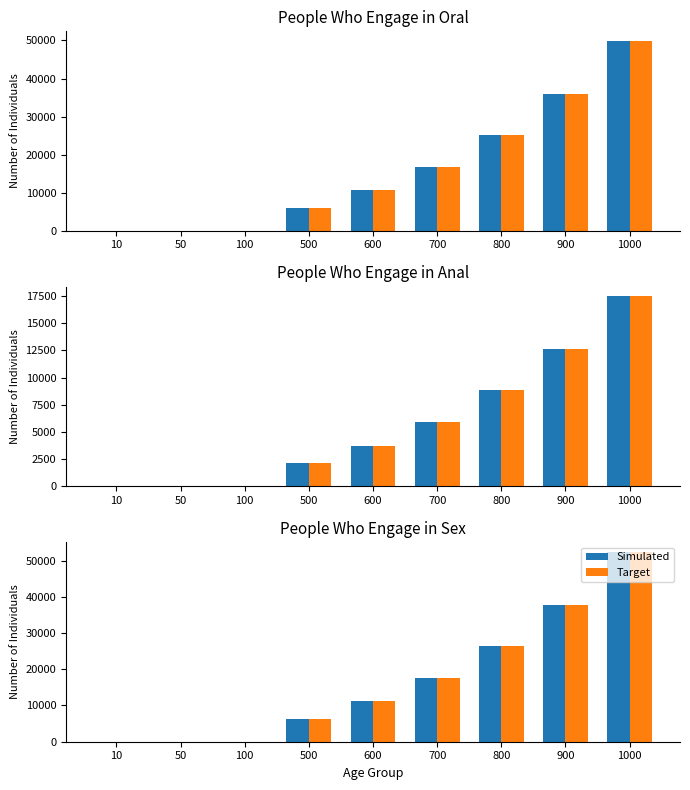

What is the difference between the maximum and minimum values in the Simulated series?

52403.4